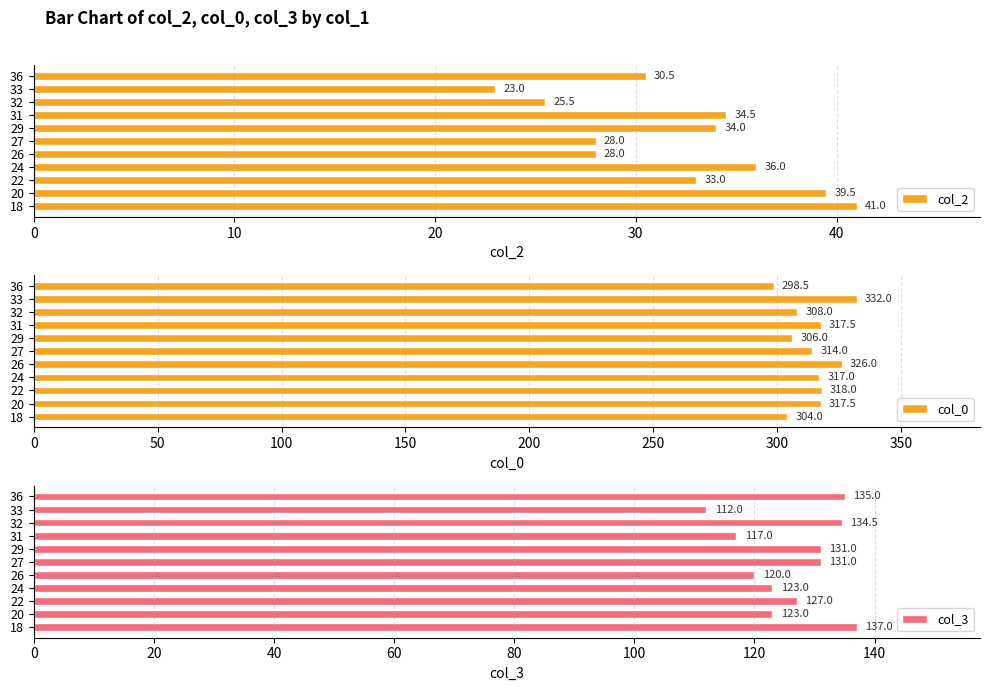

What is the sum of the col_2 values at 26 and 31?

62.5